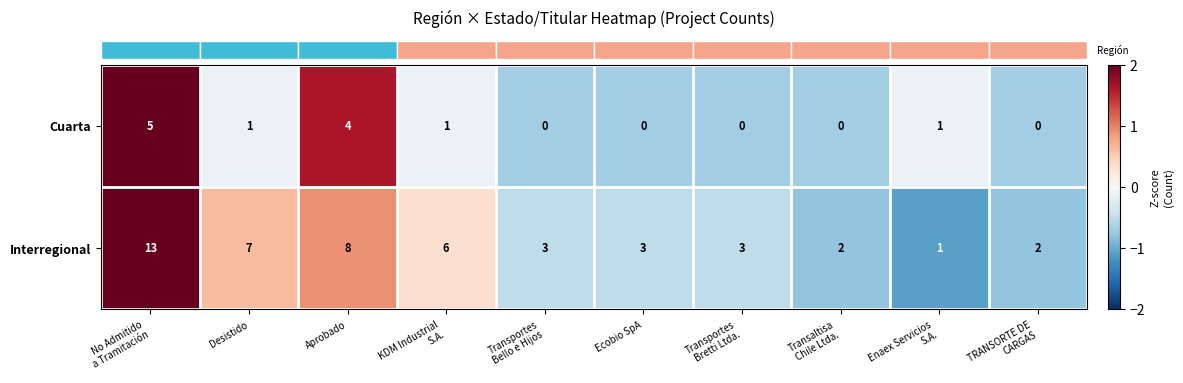

What is the maximum value for Interregional?

13